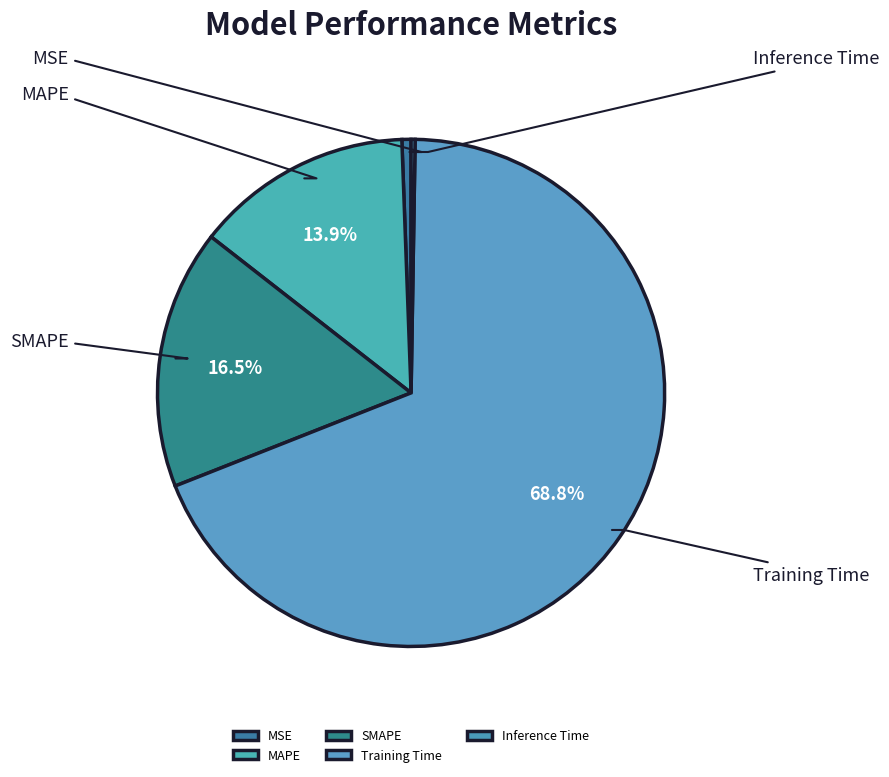

Is it true that Training Time is 78% of the pie?

False